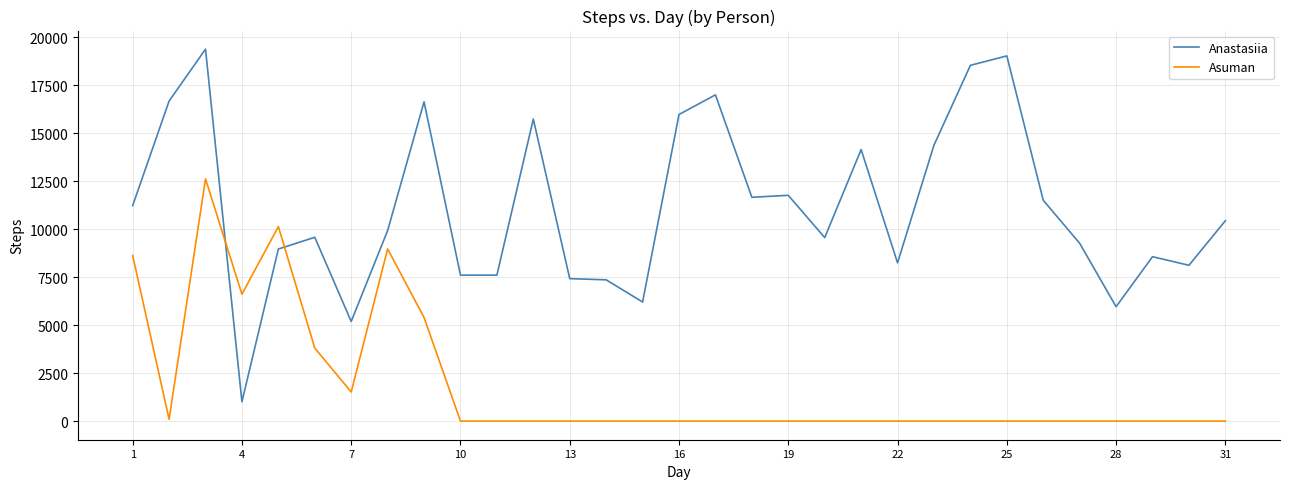

What is the difference between the maximum and minimum values in the Asuman series?

12626